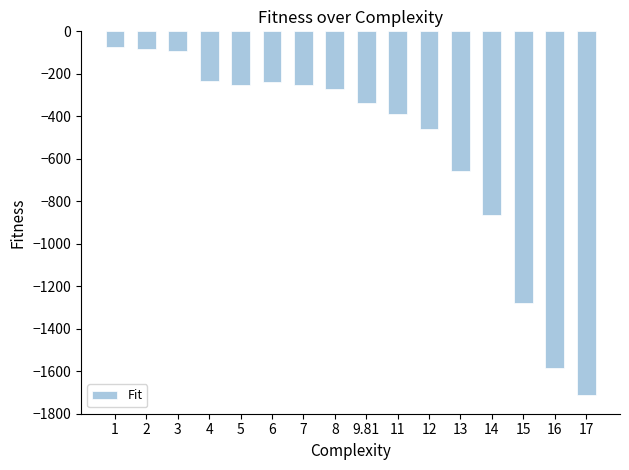

How many distinct data groups are displayed?

1